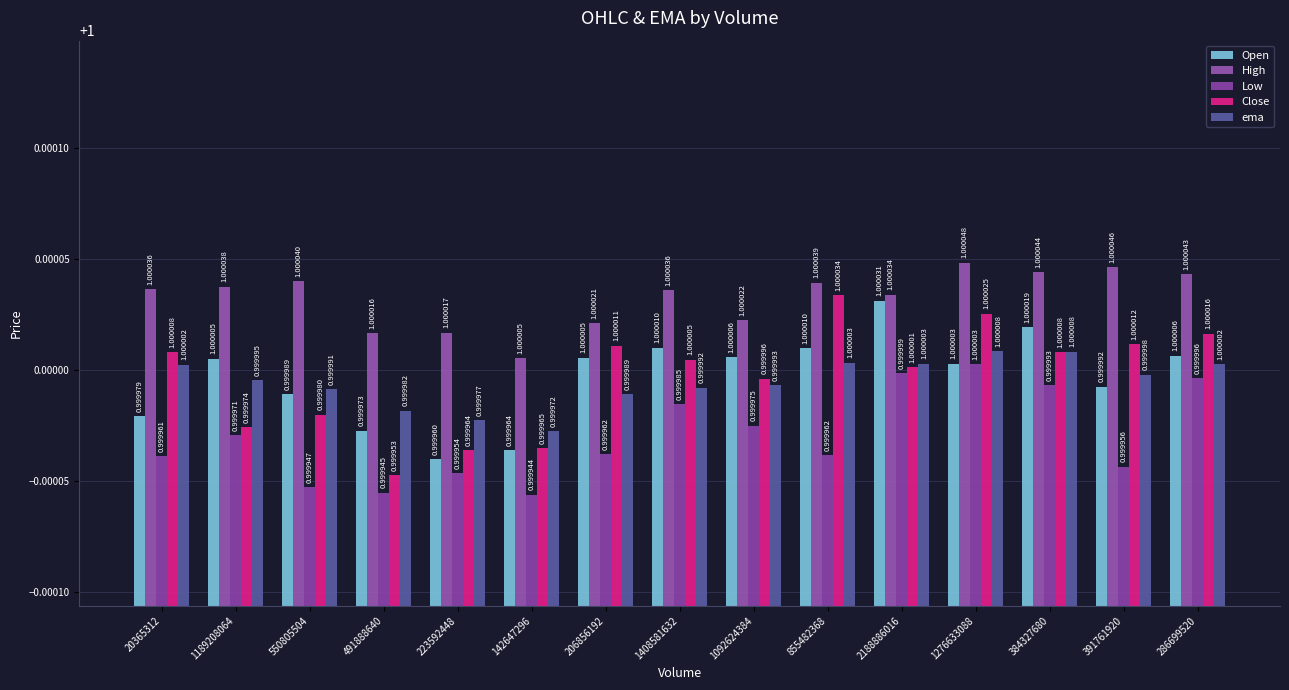

Between 1408581632 and 2188886016, which is larger?

2188886016